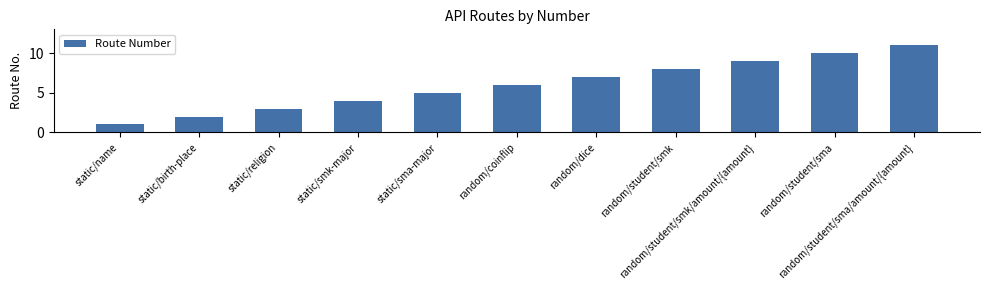

List the labels in order of value, smallest first.

static/name, static/birth-place, static/religion, static/smk-major, static/sma-major, random/coinflip, random/dice, random/student/smk, random/student/smk/amount/{amount}, random/student/sma, random/student/sma/amount/{amount}